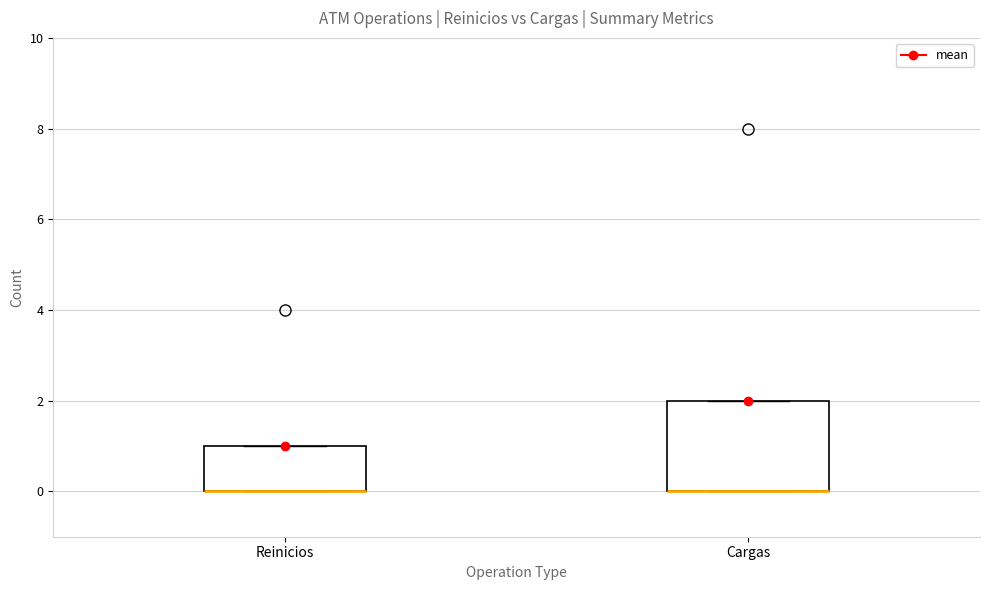

Reading left to right, transcribe this box plot: for each box, give where its median line is, the range the box spans, and where its two whiskers end, as read against the y-axis. The values are not printed on the chart, so give them approximately, as read against the axis.

Reinicios: median 0 (drawn on the box's lower edge), box 0 to 1, whiskers 0 to 1
Cargas: median 0 (drawn on the box's lower edge), box 0 to 2, whiskers 0 to 2